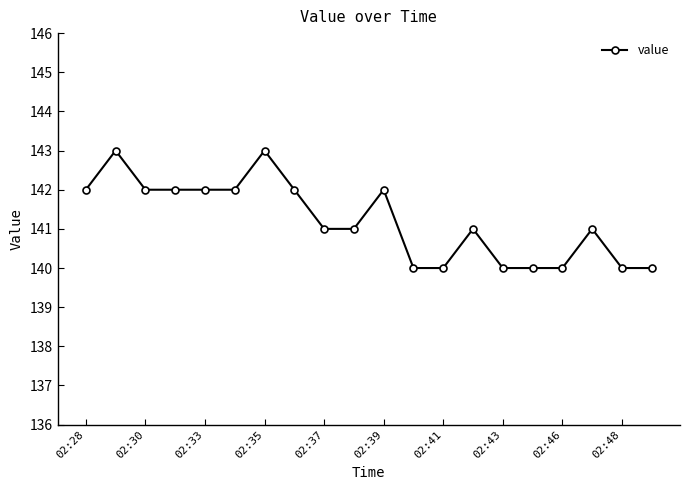

Reading right to left, extract all data points from this chart.

140	140	141	140	140	140	141	140	140	142	141	141	142	143	142	142	142	142	143	142